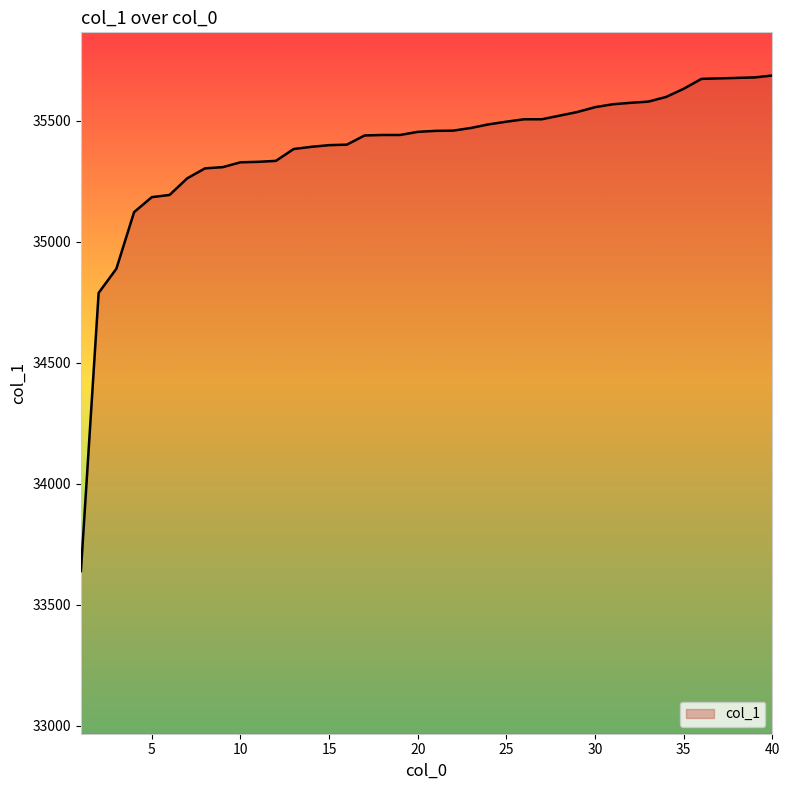

What is the difference between the maximum and minimum values?

2049